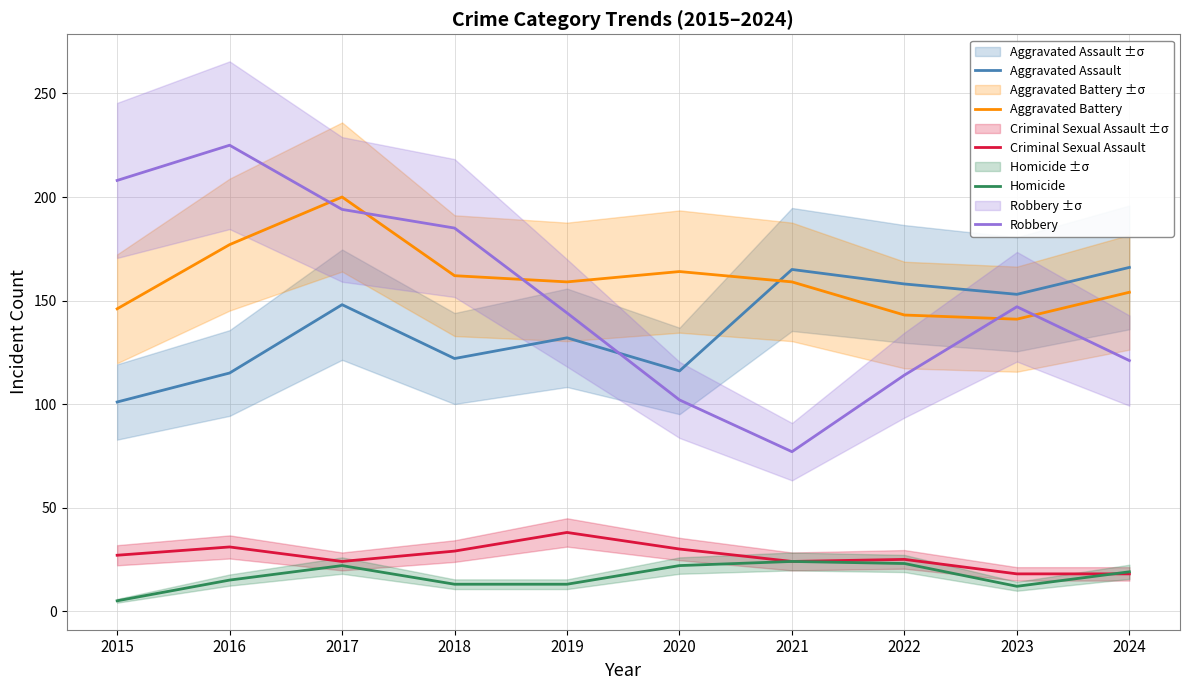

Which series has the widest spread of values?

Robbery